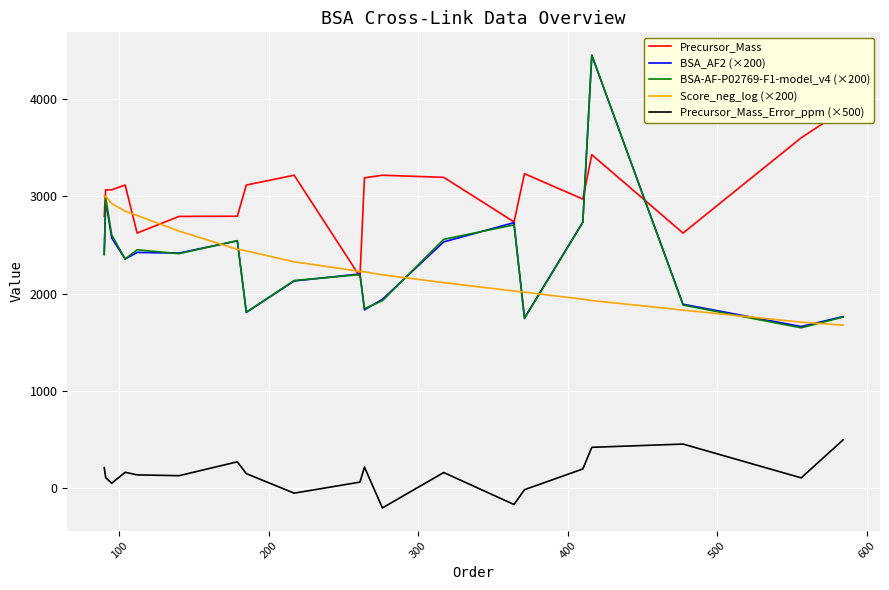

What is the highest value of the Precursor_Mass_Error_ppm (×500) series?

498.1